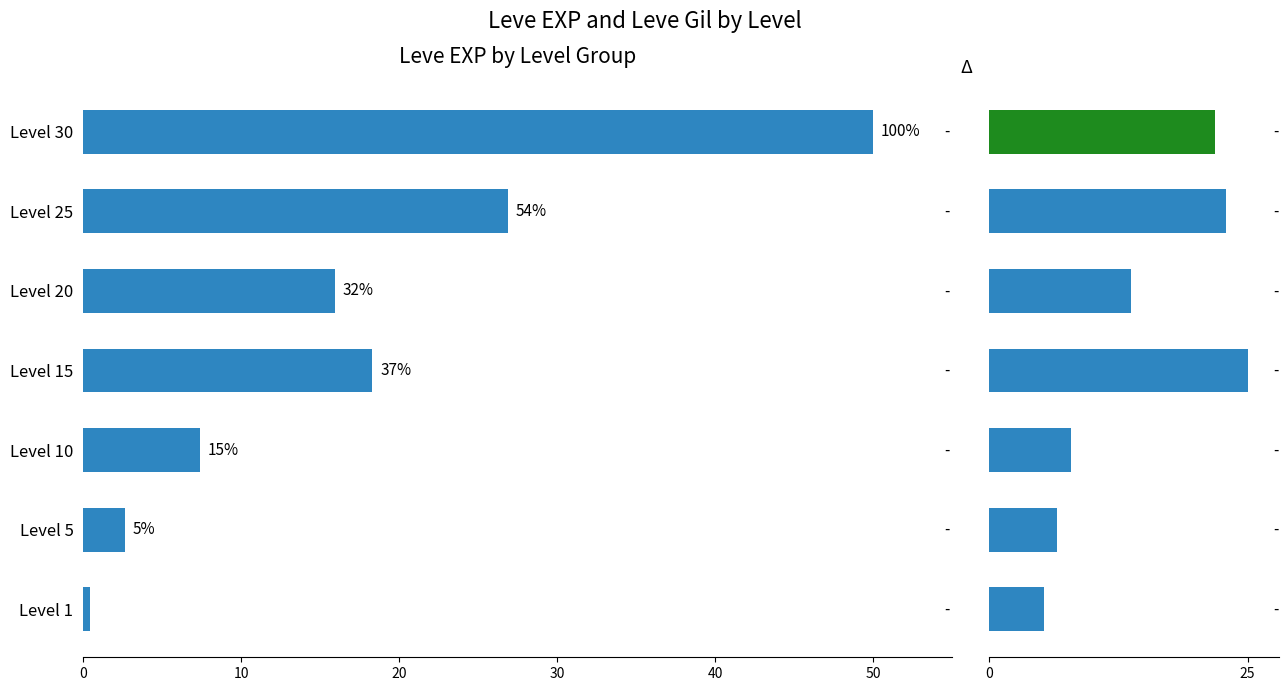

What is the greatest value displayed?

50.0